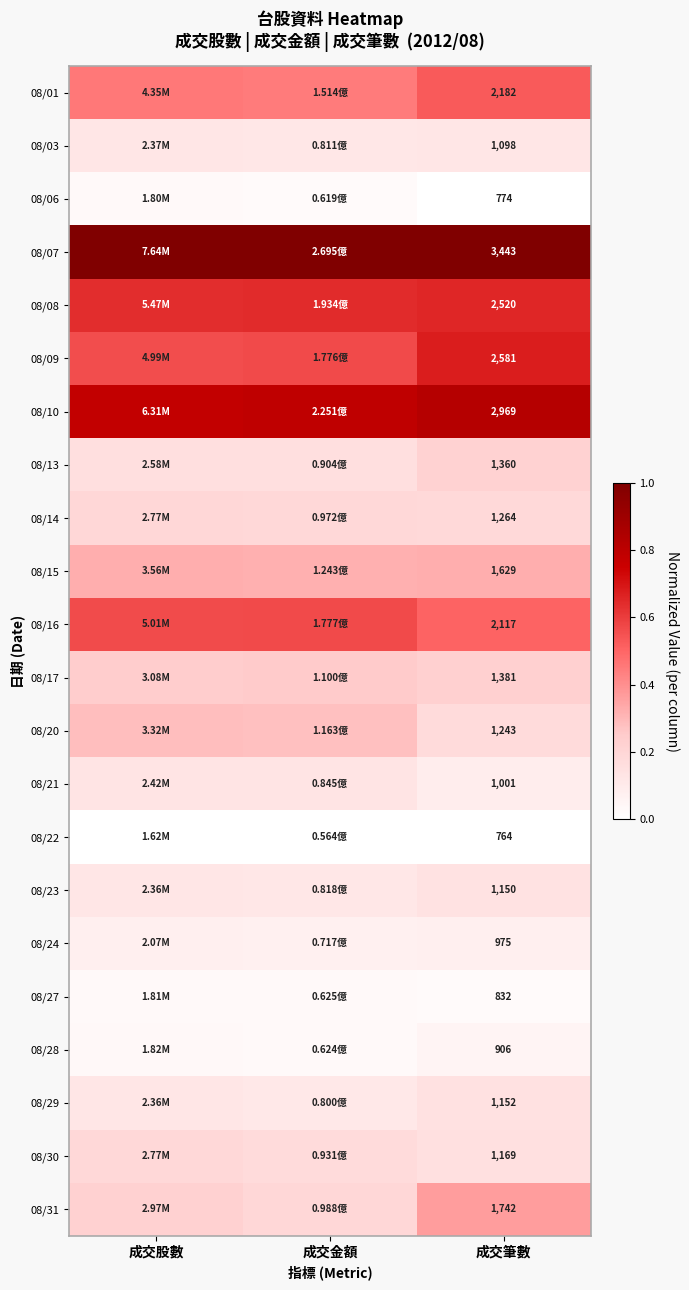

At which category is the sum across all series the highest?

成交筆數